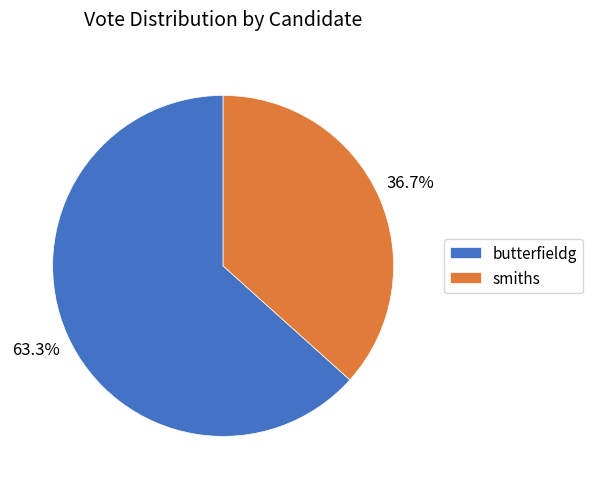

Is it true that butterfieldg is 50% of the pie?

False